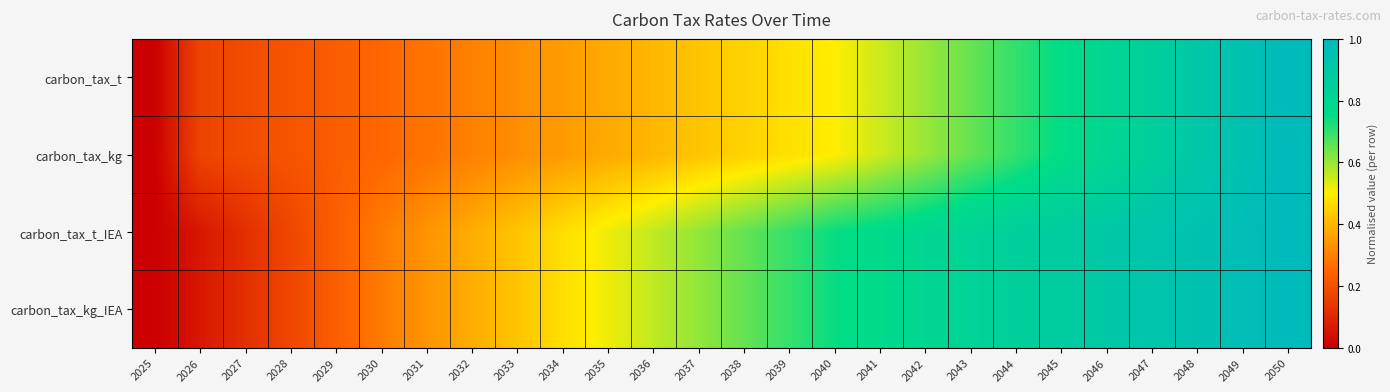

Reading left to right, extract all data points from this chart.

carbon_tax_t: 2025=0.0	2026=0.2	2027=0.2	2028=0.2	2029=0.2	2030=0.3	2031=0.3	2032=0.3	2033=0.3	2034=0.4	2035=0.4	2036=0.4	2037=0.4	2038=0.5	2039=0.5	2040=0.5	2041=0.5	2042=0.6	2043=0.7	2044=0.7	2045=0.8	2046=0.8	2047=0.8	2048=0.9	2049=0.9	2050=1.0
carbon_tax_kg: 2025=0.0	2026=0.2	2027=0.2	2028=0.2	2029=0.2	2030=0.3	2031=0.3	2032=0.3	2033=0.3	2034=0.4	2035=0.4	2036=0.4	2037=0.4	2038=0.5	2039=0.5	2040=0.5	2041=0.5	2042=0.6	2043=0.7	2044=0.7	2045=0.8	2046=0.8	2047=0.9	2048=0.9	2049=1.0	2050=1.0
carbon_tax_t_IEA: 2025=0.0	2026=0.1	2027=0.1	2028=0.2	2029=0.2	2030=0.3	2031=0.3	2032=0.4	2033=0.4	2034=0.5	2035=0.5	2036=0.6	2037=0.6	2038=0.7	2039=0.7	2040=0.7	2041=0.8	2042=0.8	2043=0.8	2044=0.8	2045=0.9	2046=0.9	2047=0.9	2048=0.9	2049=1.0	2050=1.0
carbon_tax_kg_IEA: 2025=0.0	2026=0.1	2027=0.1	2028=0.2	2029=0.2	2030=0.3	2031=0.3	2032=0.4	2033=0.4	2034=0.5	2035=0.5	2036=0.6	2037=0.6	2038=0.7	2039=0.7	2040=0.7	2041=0.8	2042=0.8	2043=0.8	2044=0.8	2045=0.9	2046=0.9	2047=0.9	2048=0.9	2049=1.0	2050=1.0